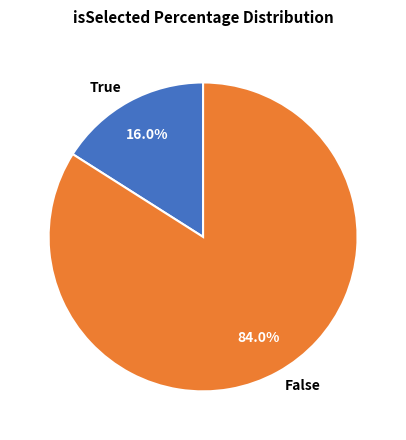

What is the ratio of the value at False to the value at True?

5.2